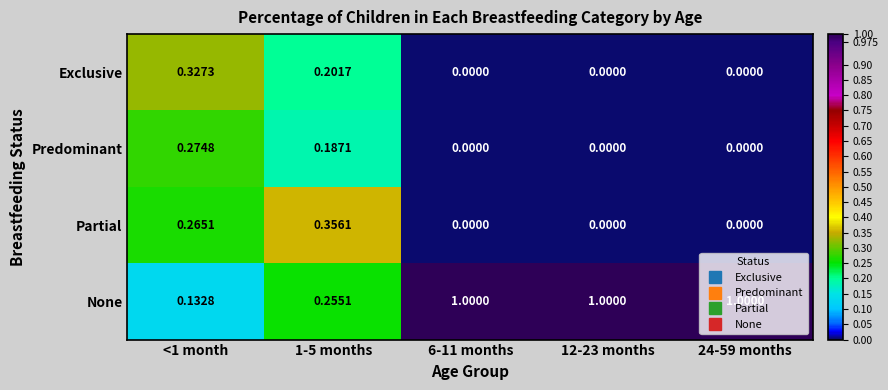

List the series in order of their peak value, highest first.

None, Partial, Exclusive, Predominant